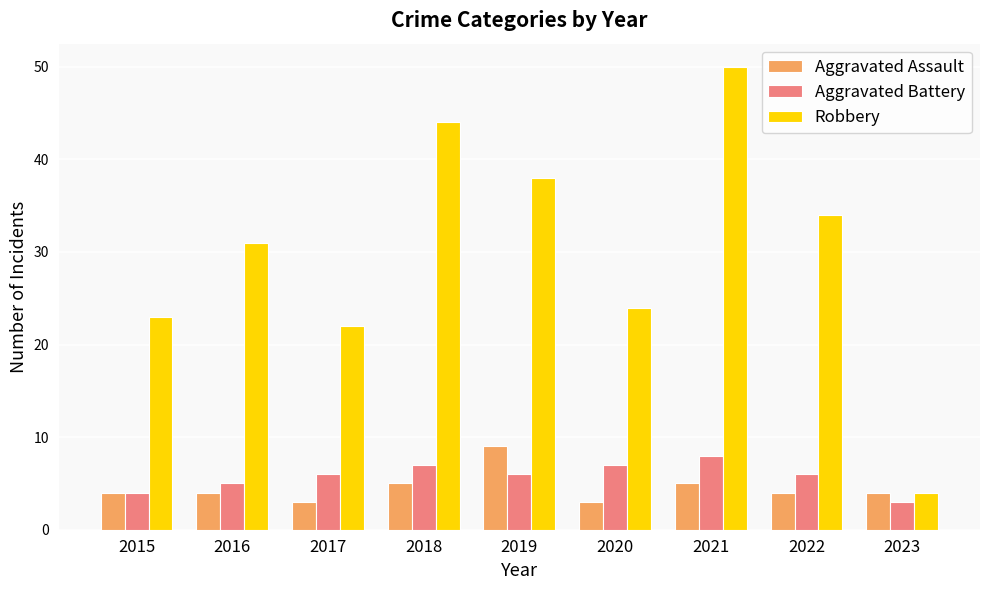

What is the approximate value of Aggravated Assault at 2015?

4